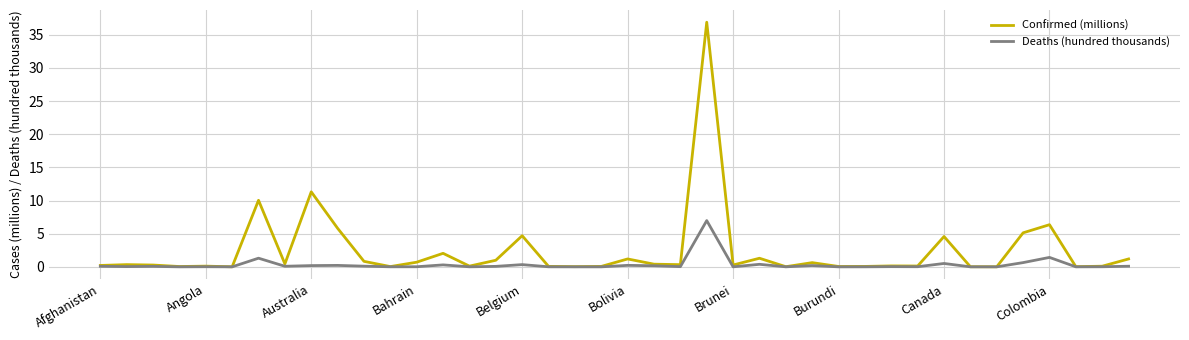

What is the difference between the second highest and second lowest values in the Confirmed (millions) series?

11.3